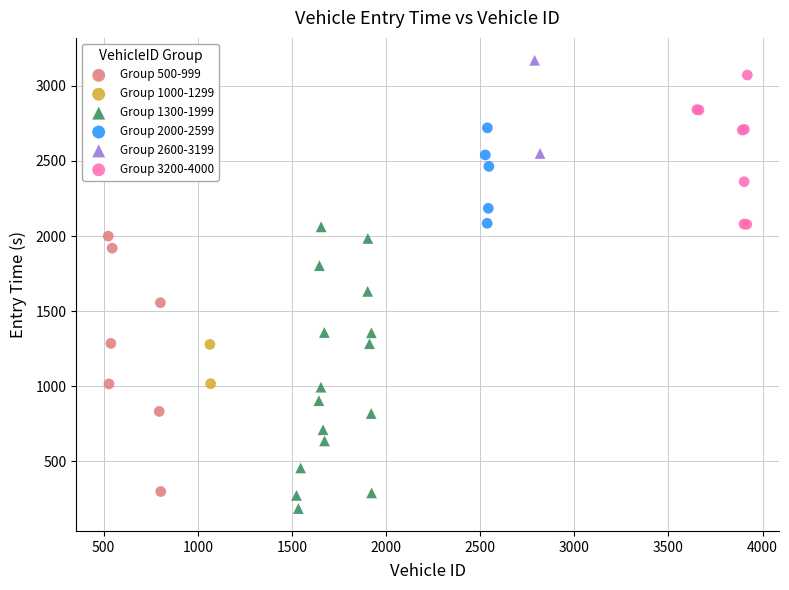

What are all the series names shown in the legend?

Group 500-999, Group 1000-1299, Group 1300-1999, Group 2000-2599, Group 2600-3199, Group 3200-4000